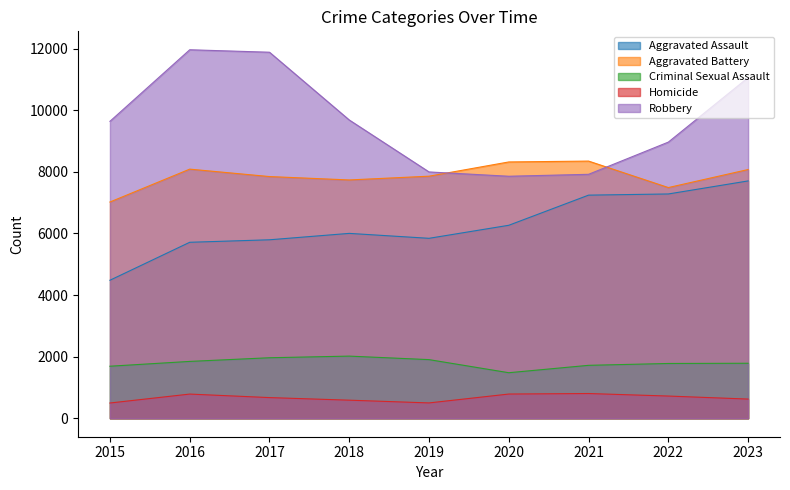

What is the sum of the Homicide values at 2023 and 2019?

1123